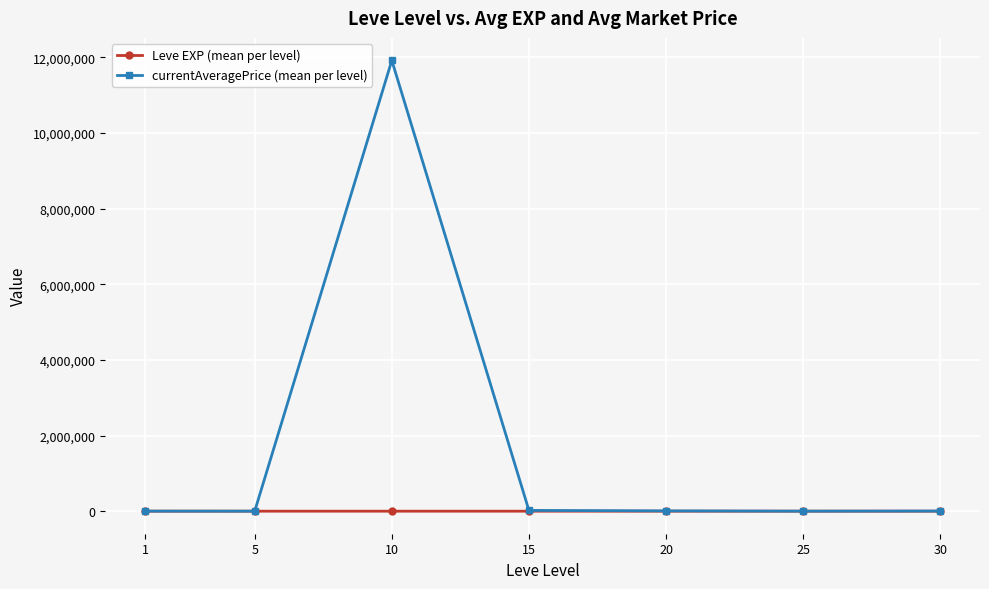

What is the average value of the currentAveragePrice (mean per level) series?

1707058.5